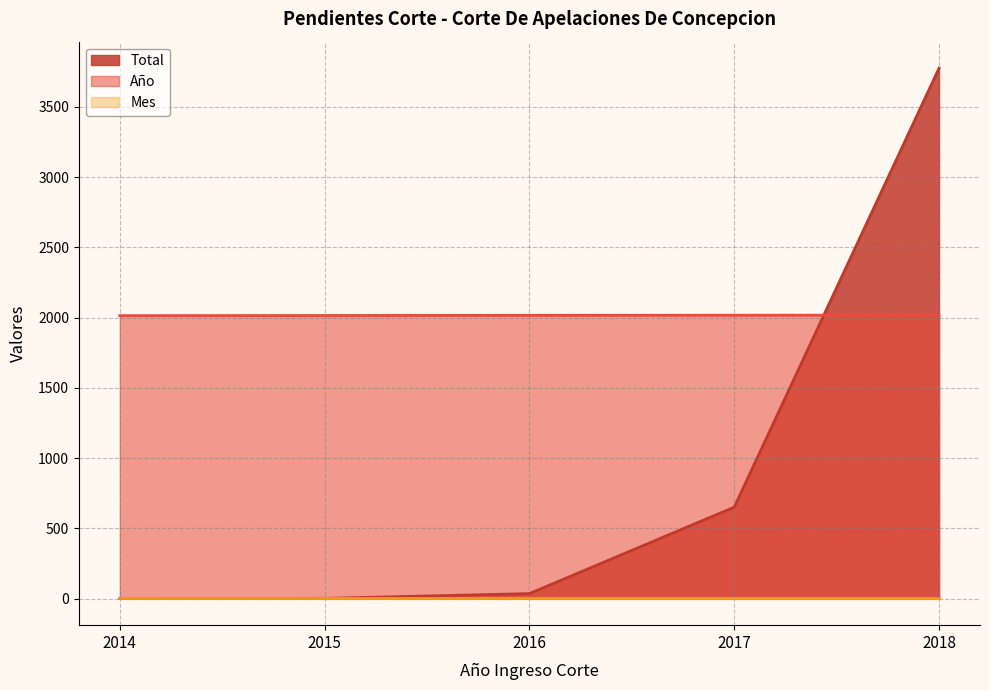

Which category has the highest value across all series?

2018